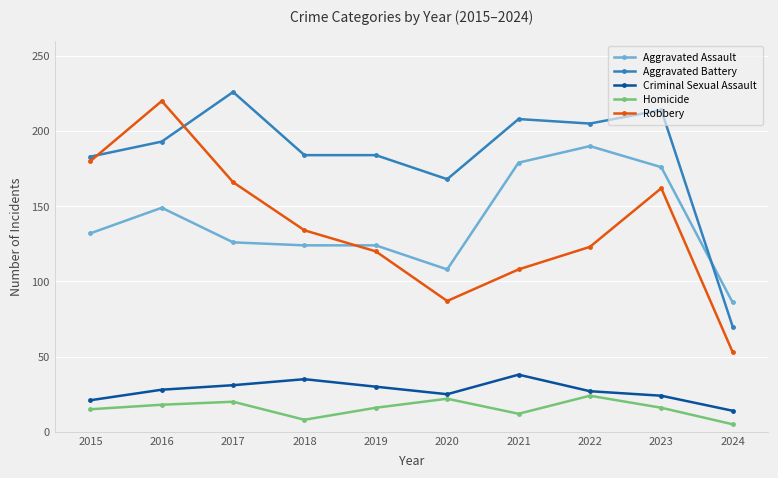

What are all the series names shown in the legend?

Aggravated Assault, Aggravated Battery, Criminal Sexual Assault, Homicide, Robbery